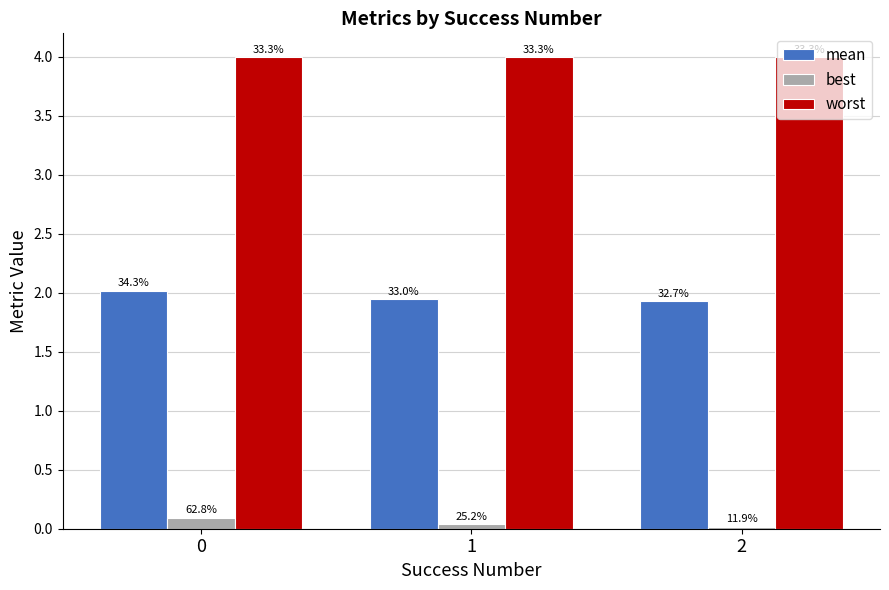

The mean series shows 1.4 at 0. True or false?

False